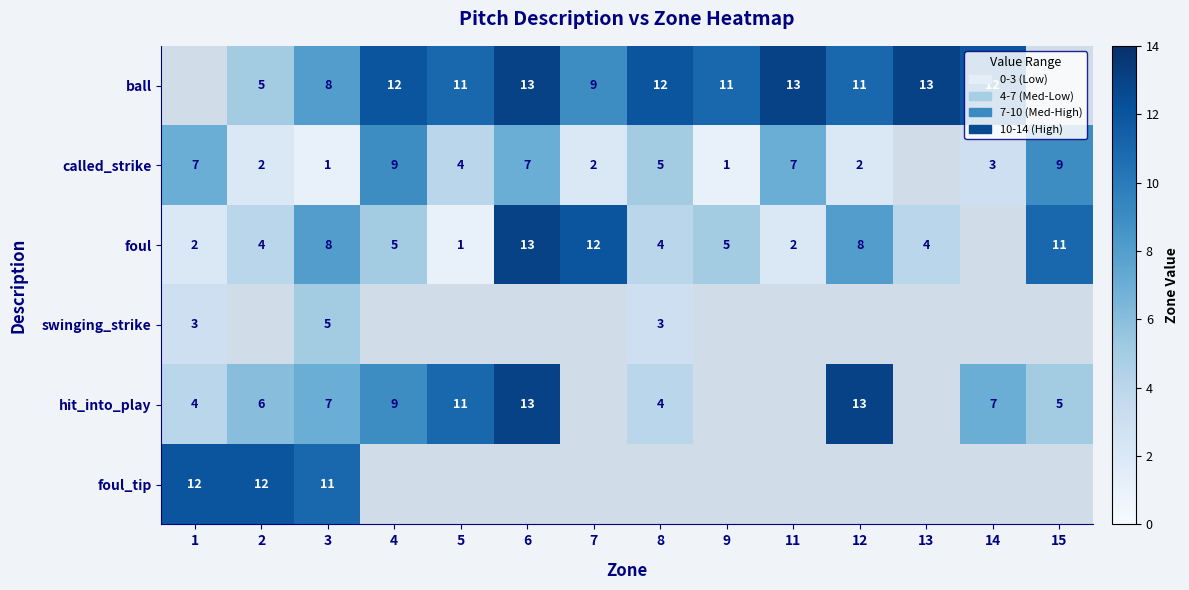

What is the sum of the foul values at 5 and 6?

14